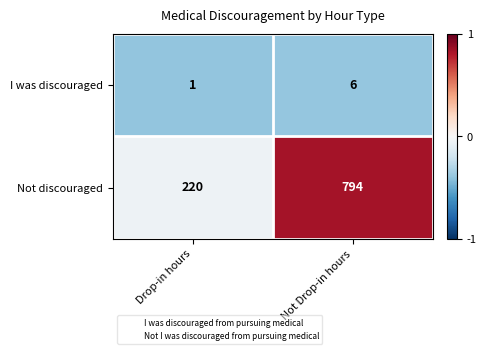

Rank the series by their average value, from lowest to highest.

I was discouraged, Not discouraged